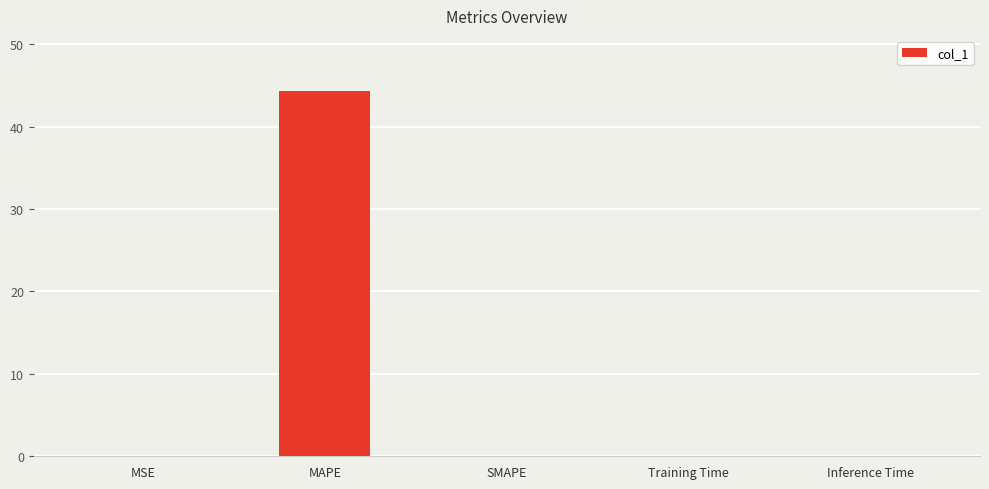

True or false: the data shows 70.2 at MAPE.

False